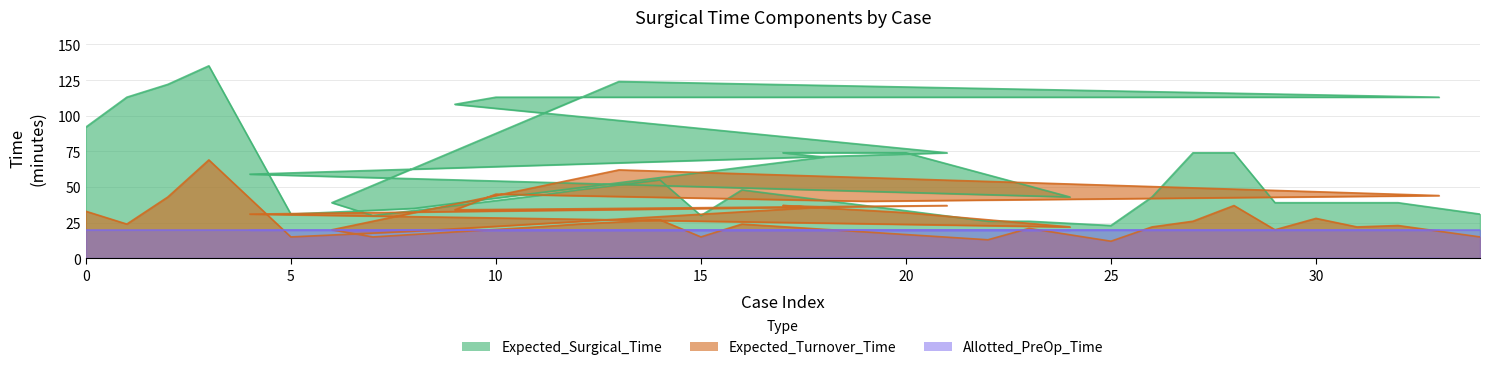

Which series has the largest total across all categories?

Expected_Surgical_Time